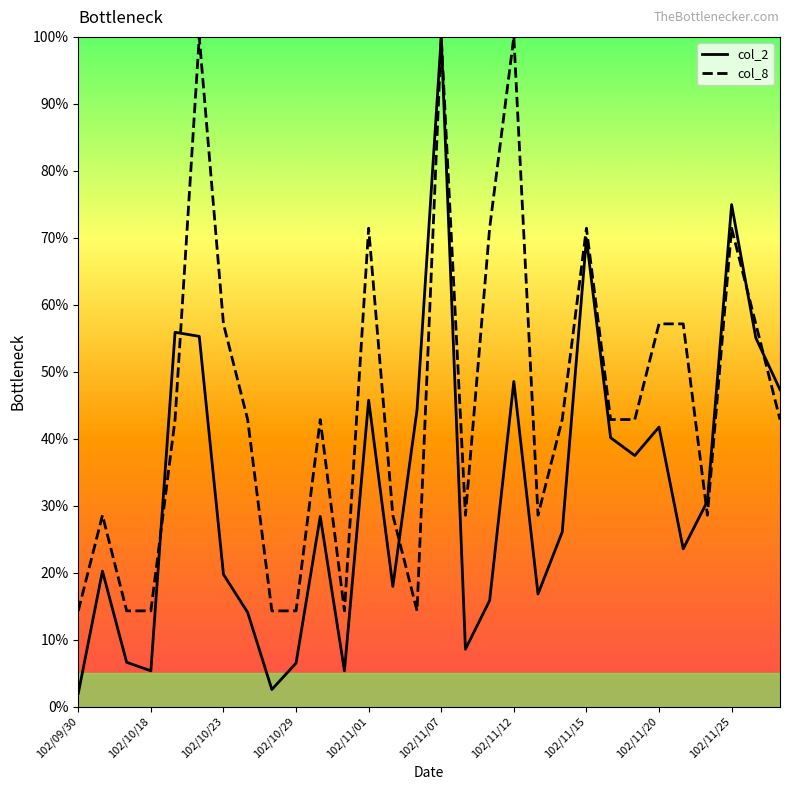

Rank the series by their average value, from highest to lowest.

col_8, col_2